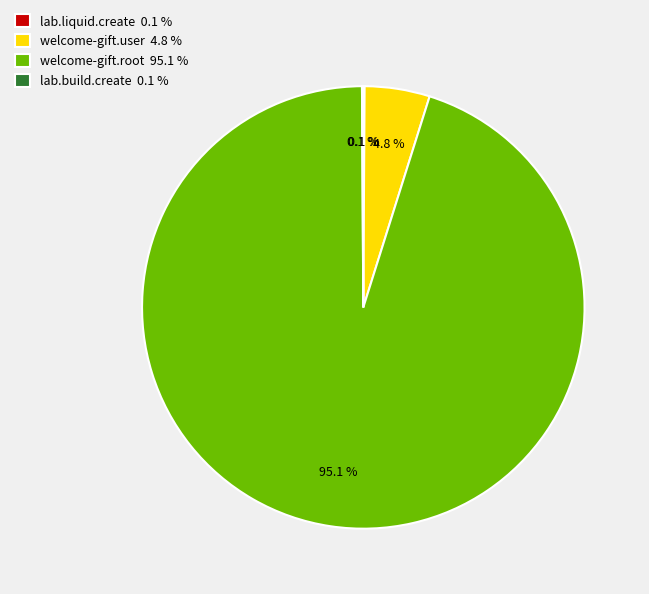

The welcome-gift.user slice represents 5% of the pie. True or false?

True